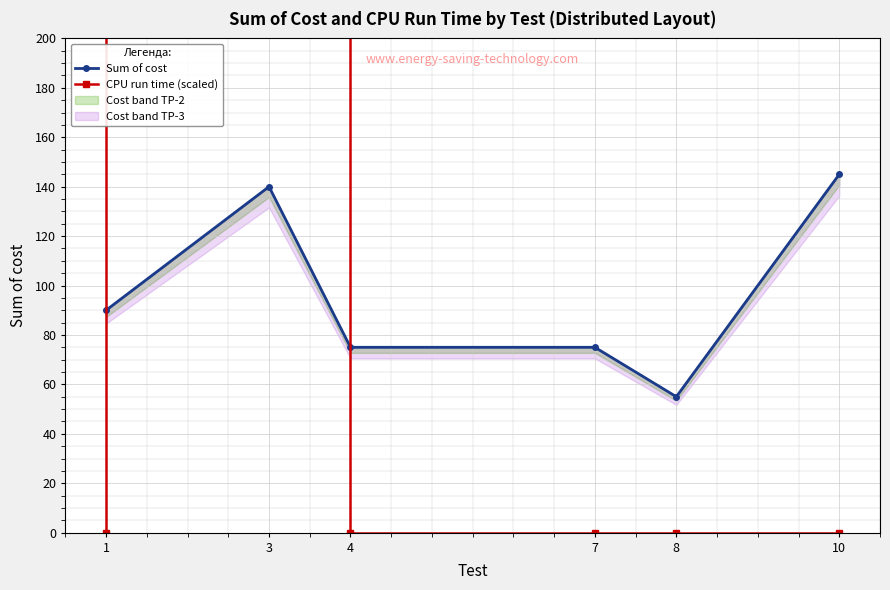

How many data points in CPU run time (scaled) are above 0?

1